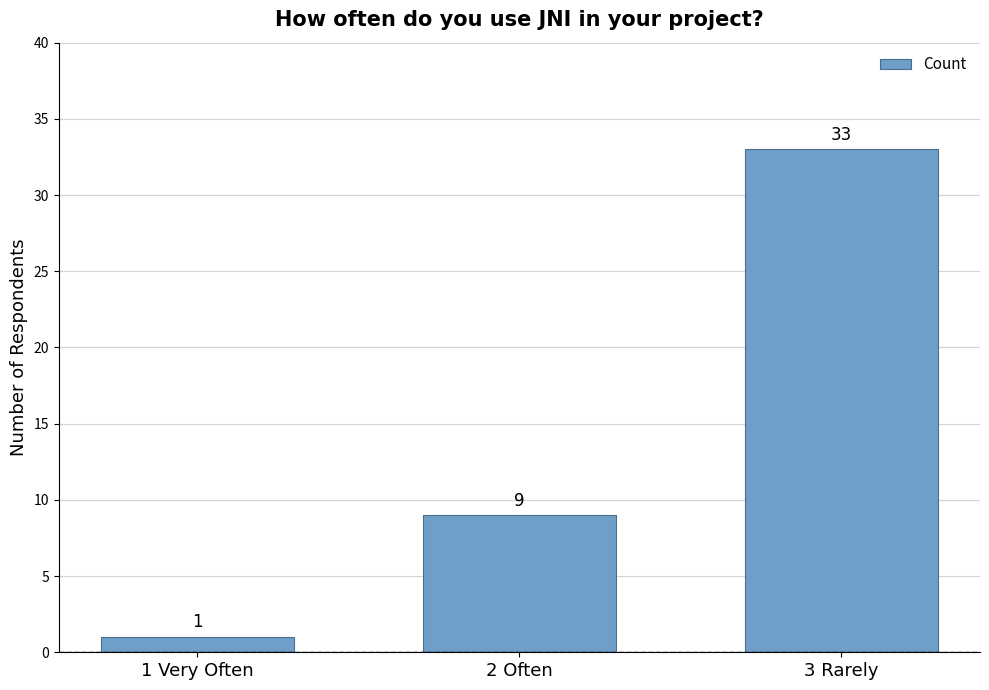

Rank the categories by value from highest to lowest.

3 Rarely, 2 Often, 1 Very Often